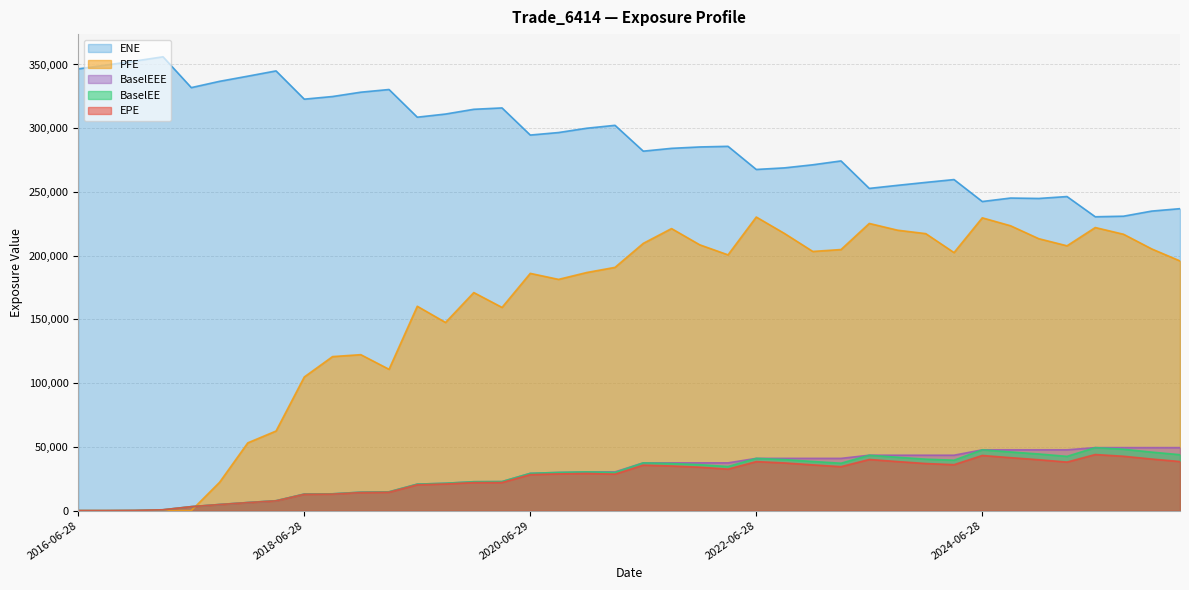

At which label does PFE first exceed 195883?

2021-06-28